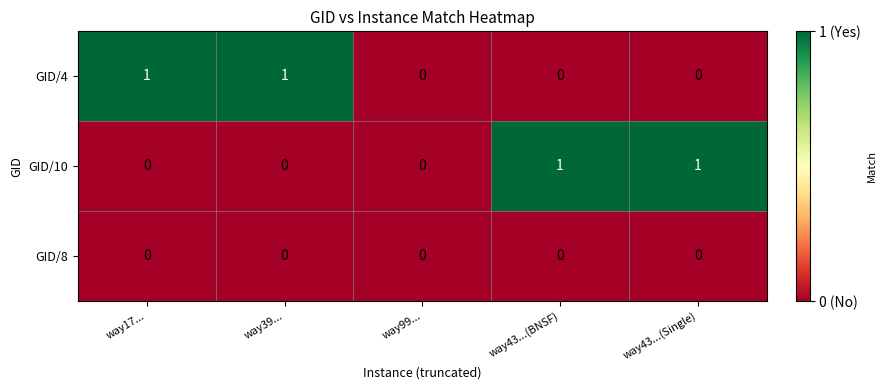

Between way99... and way43...(Single), which series saw the biggest shift?

GID/10